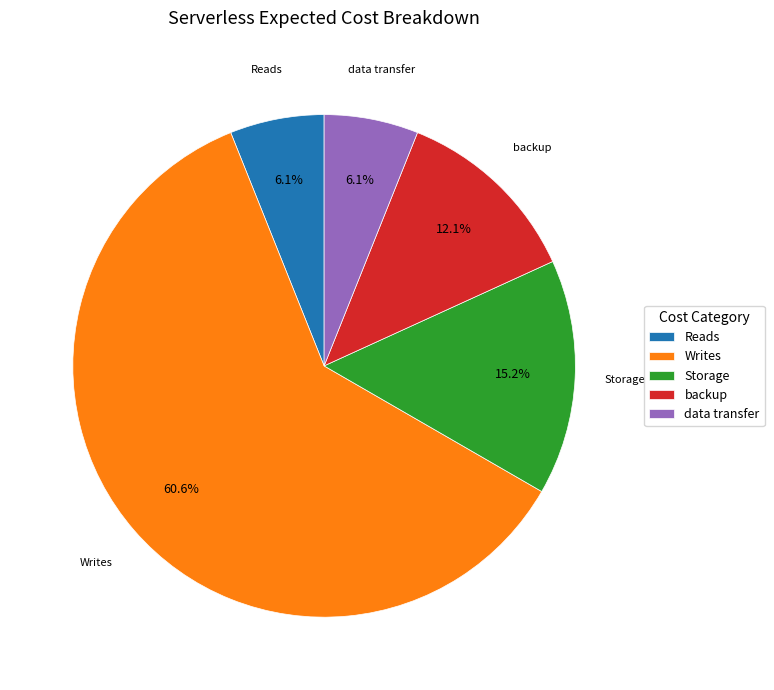

How many segments does this pie chart have?

5